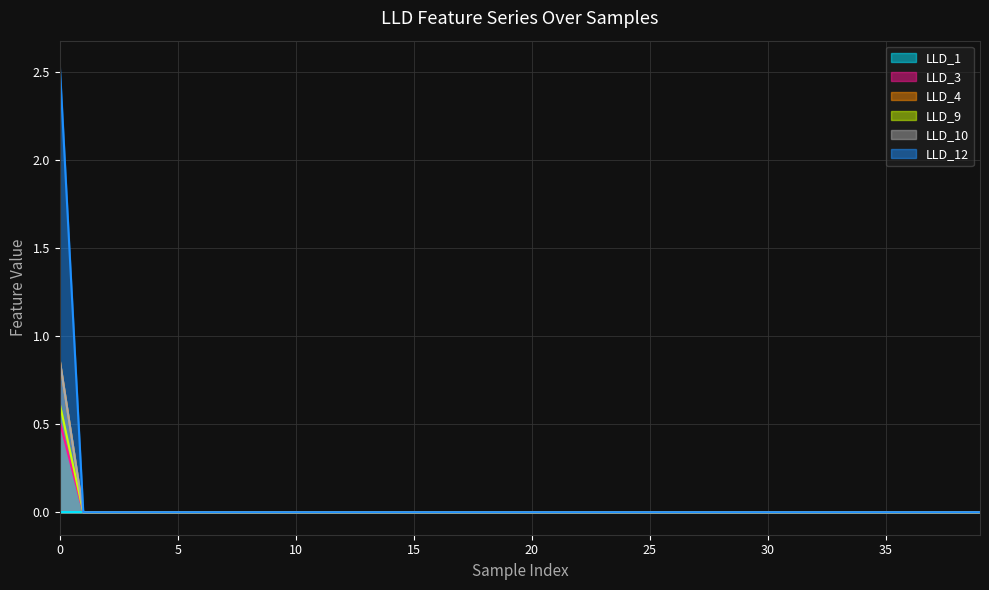

At 39, list the series in order from smallest to largest.

LLD_3, LLD_4, LLD_9, LLD_10, LLD_12, LLD_1